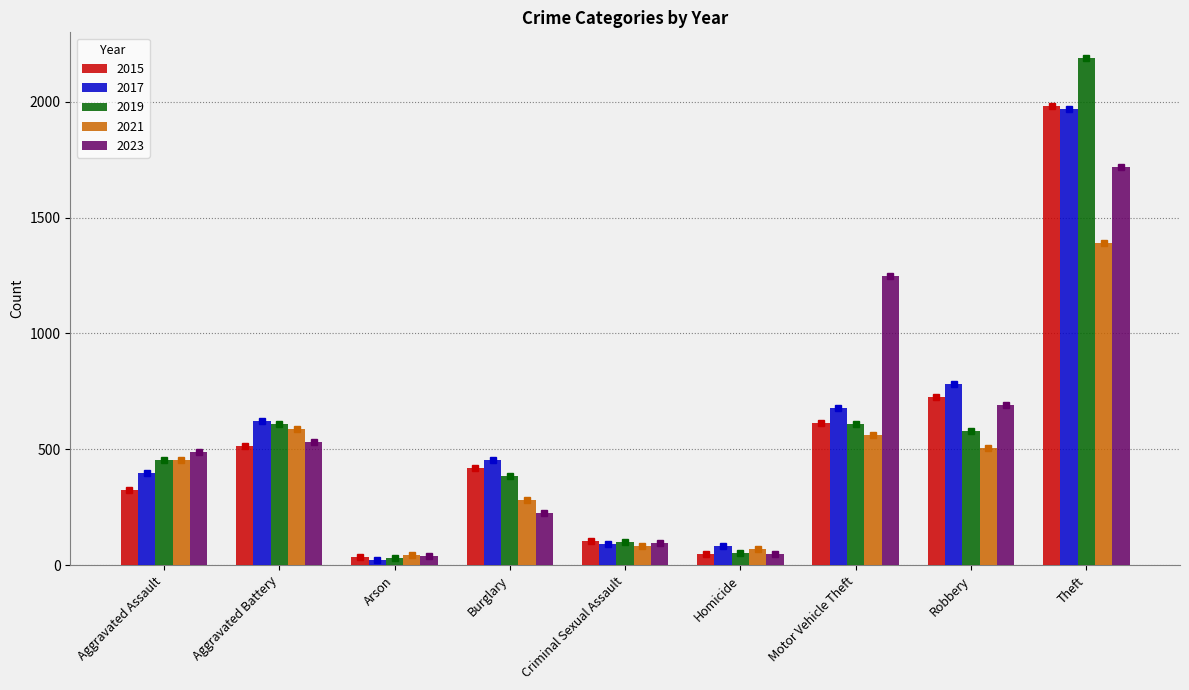

What is the value of the 2015 bar at the 7th from the left?

614